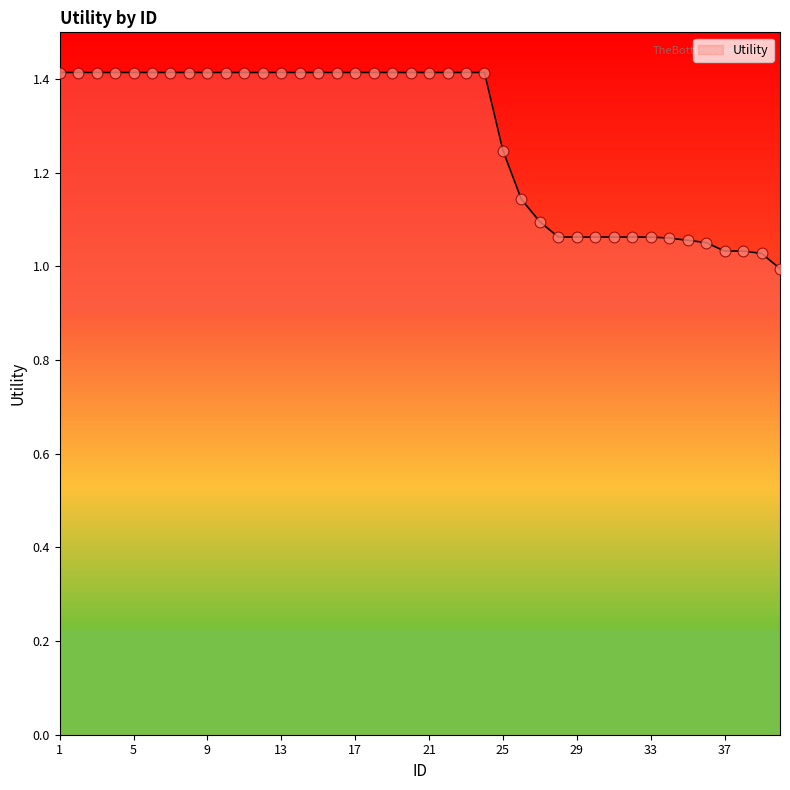

What is the maximum value shown in the chart?

1.4